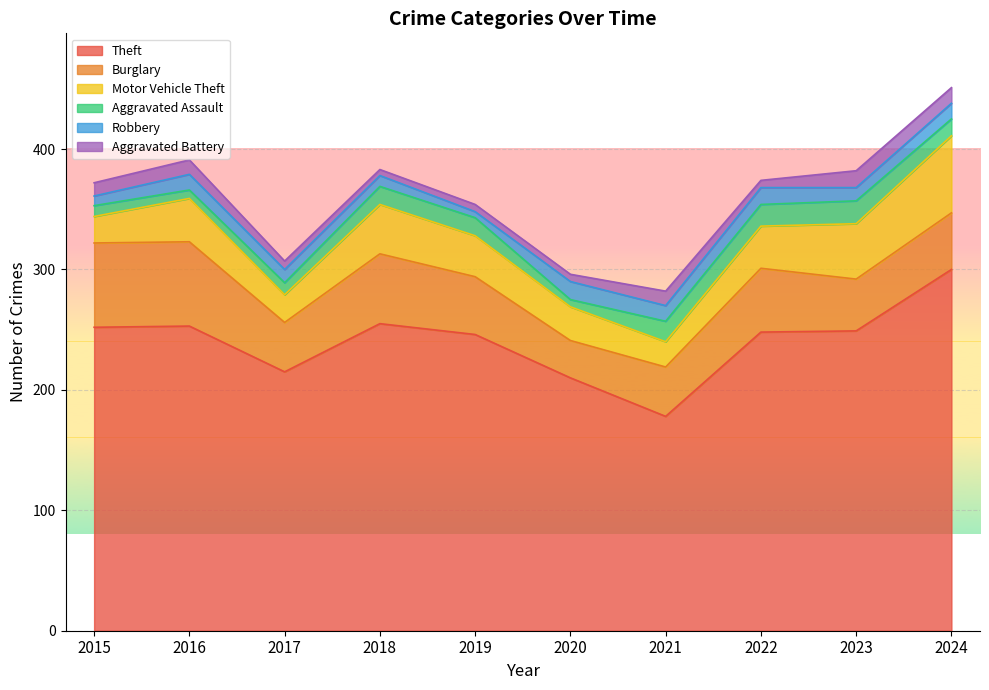

Which category has the highest value in the Aggravated Battery series?

2023